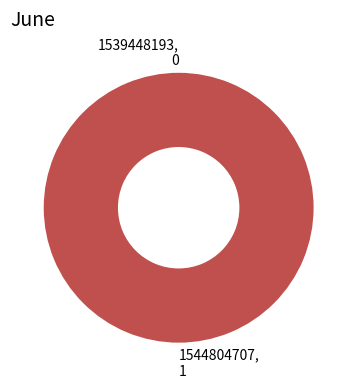

To the nearest percent, what is the average slice percentage?

50%